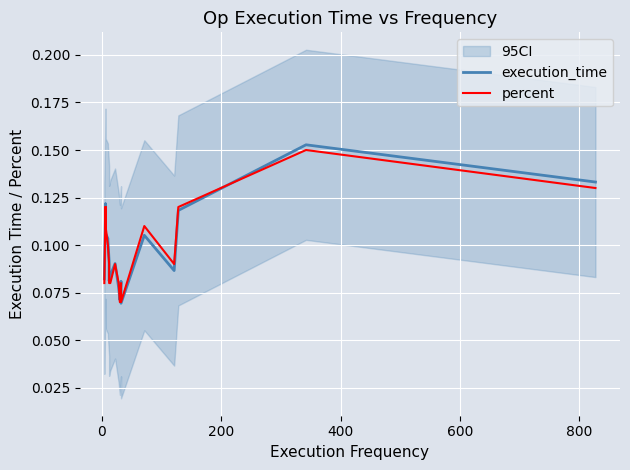

How many data points does each series have?

20